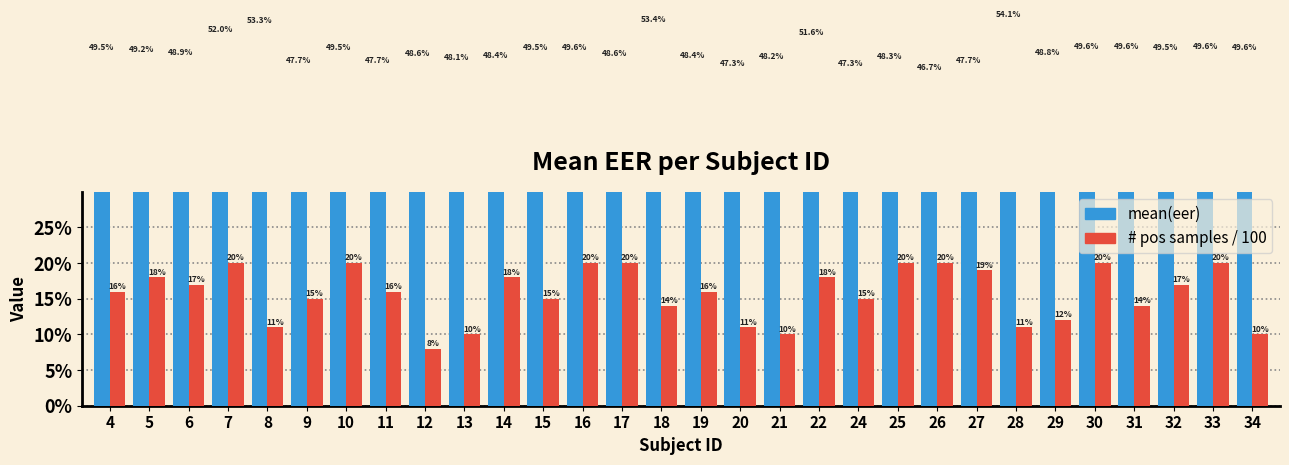

Does the chart contain stacked bars?

No